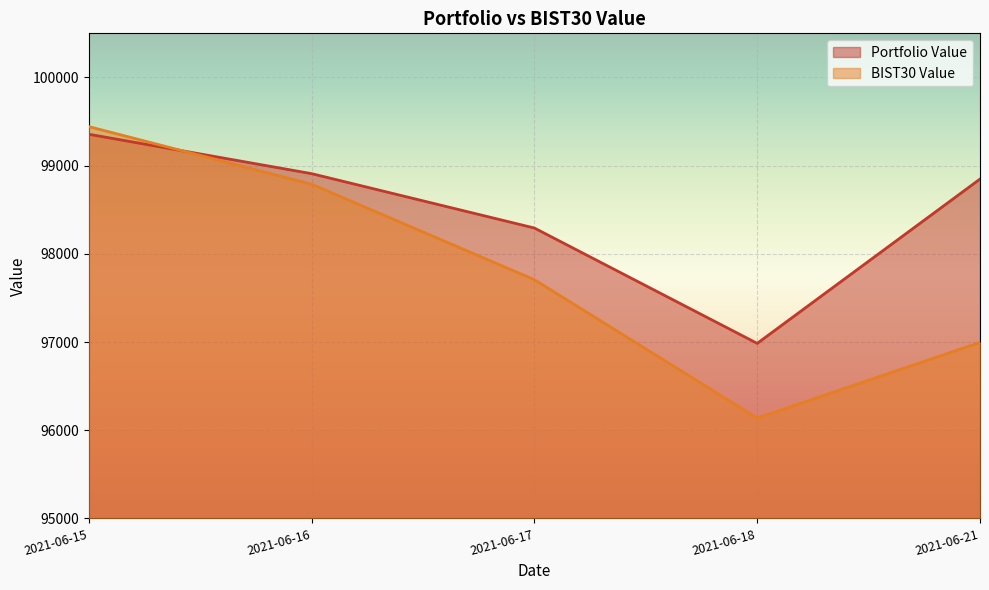

The Portfolio Value series shows 98909.1 at 2021-06-16. True or false?

True